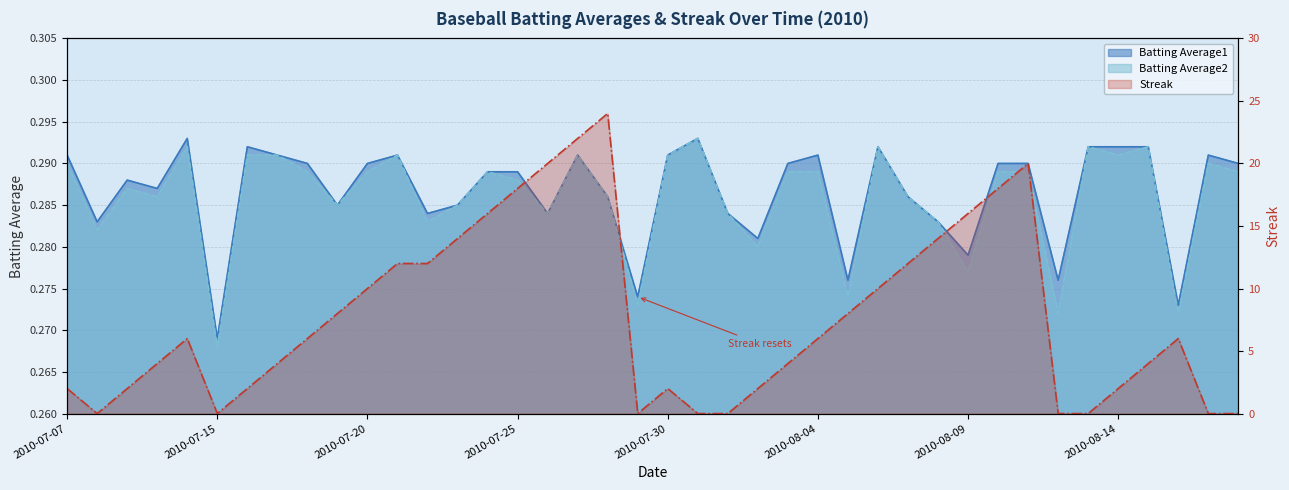

How many lines are shown in the chart?

3